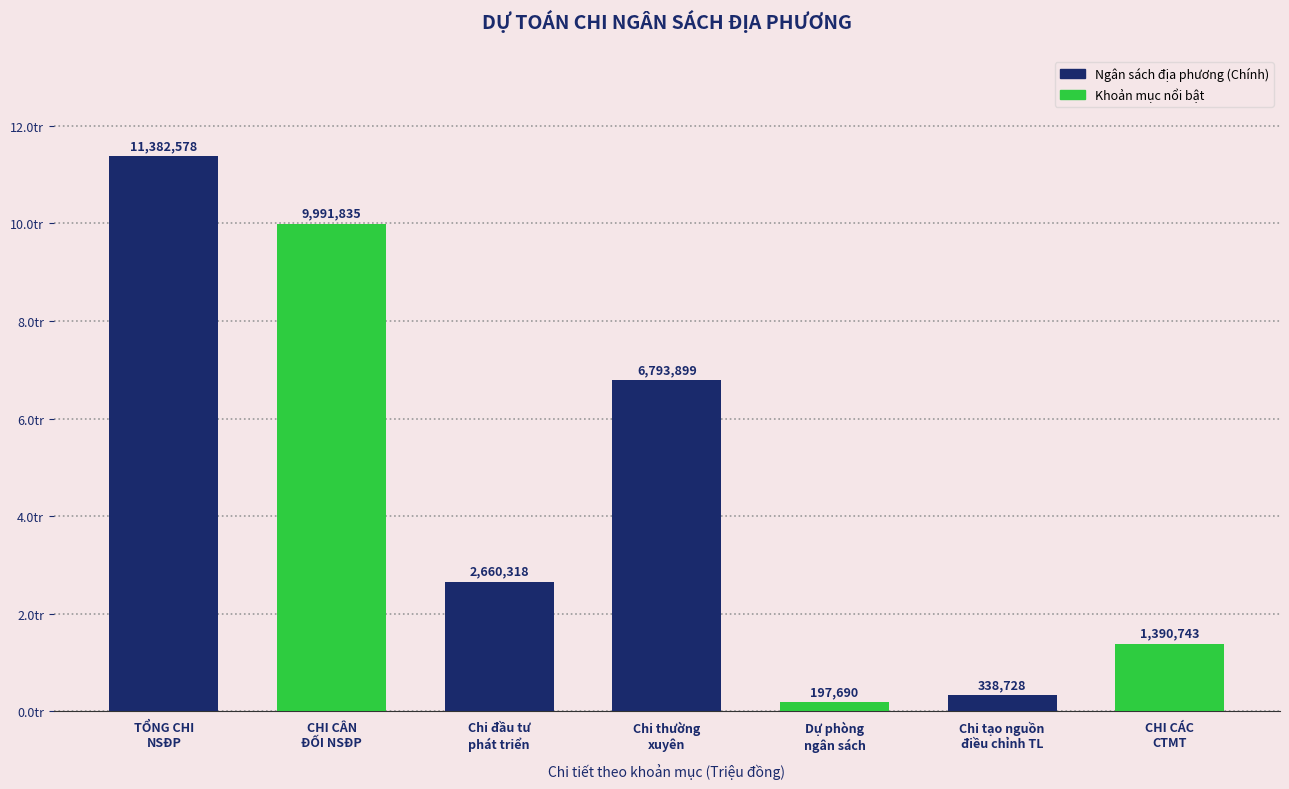

Between TỔNG CHI
NSĐP and Chi tạo nguồn
điều chỉnh TL, which is larger?

TỔNG CHI
NSĐP